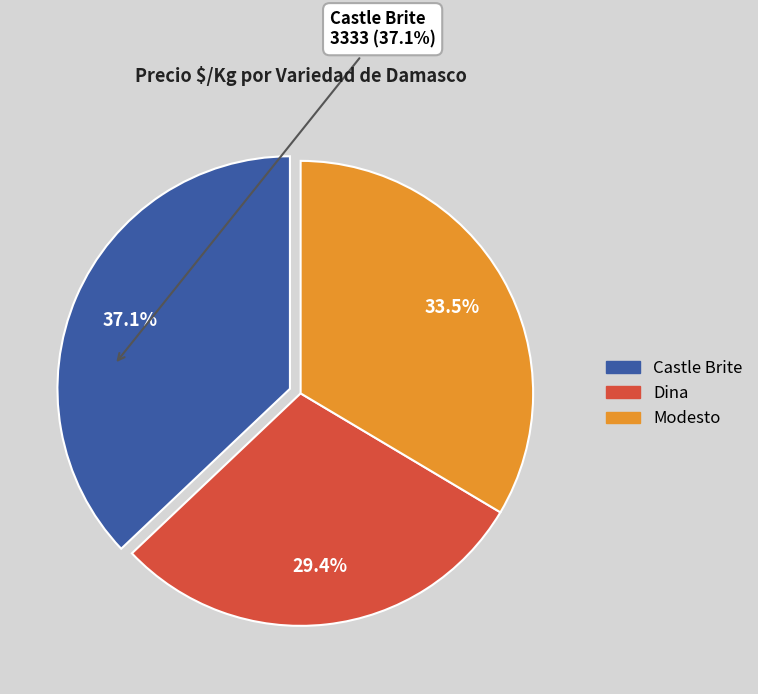

Rank the categories by value from highest to lowest.

Castle Brite, Modesto, Dina